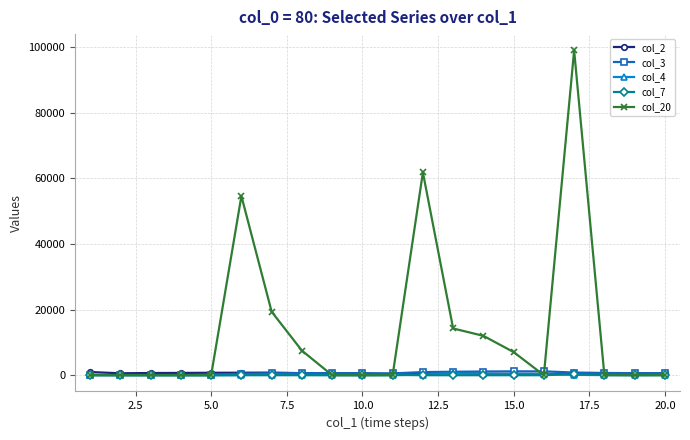

What is the maximum value shown in the chart?

99000